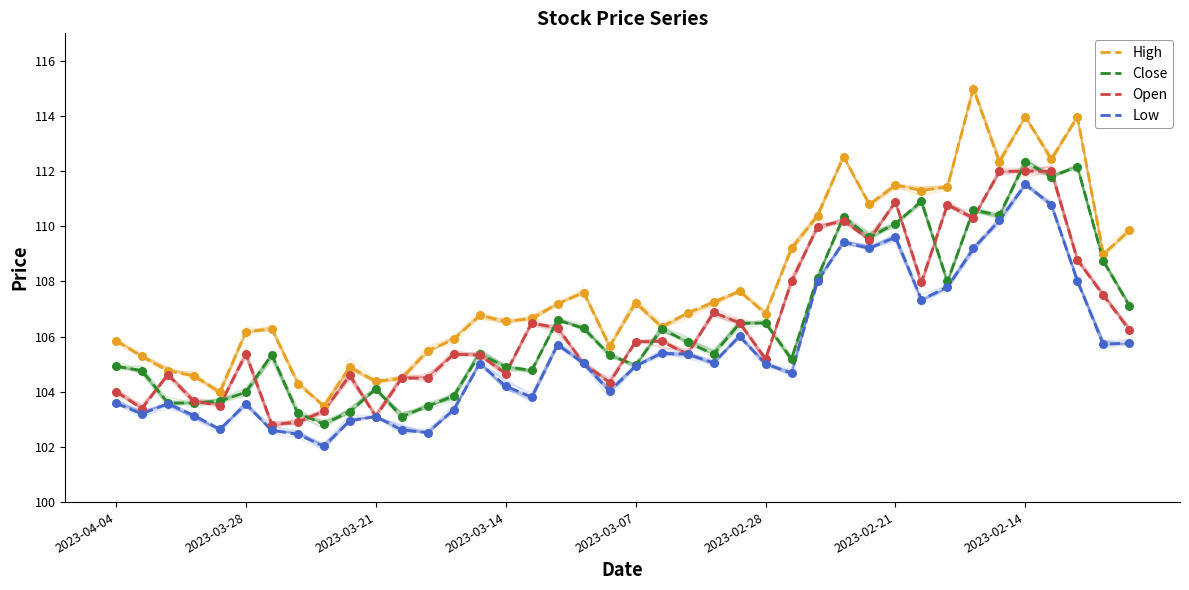

At how many categories does at least one series exceed 106?

27